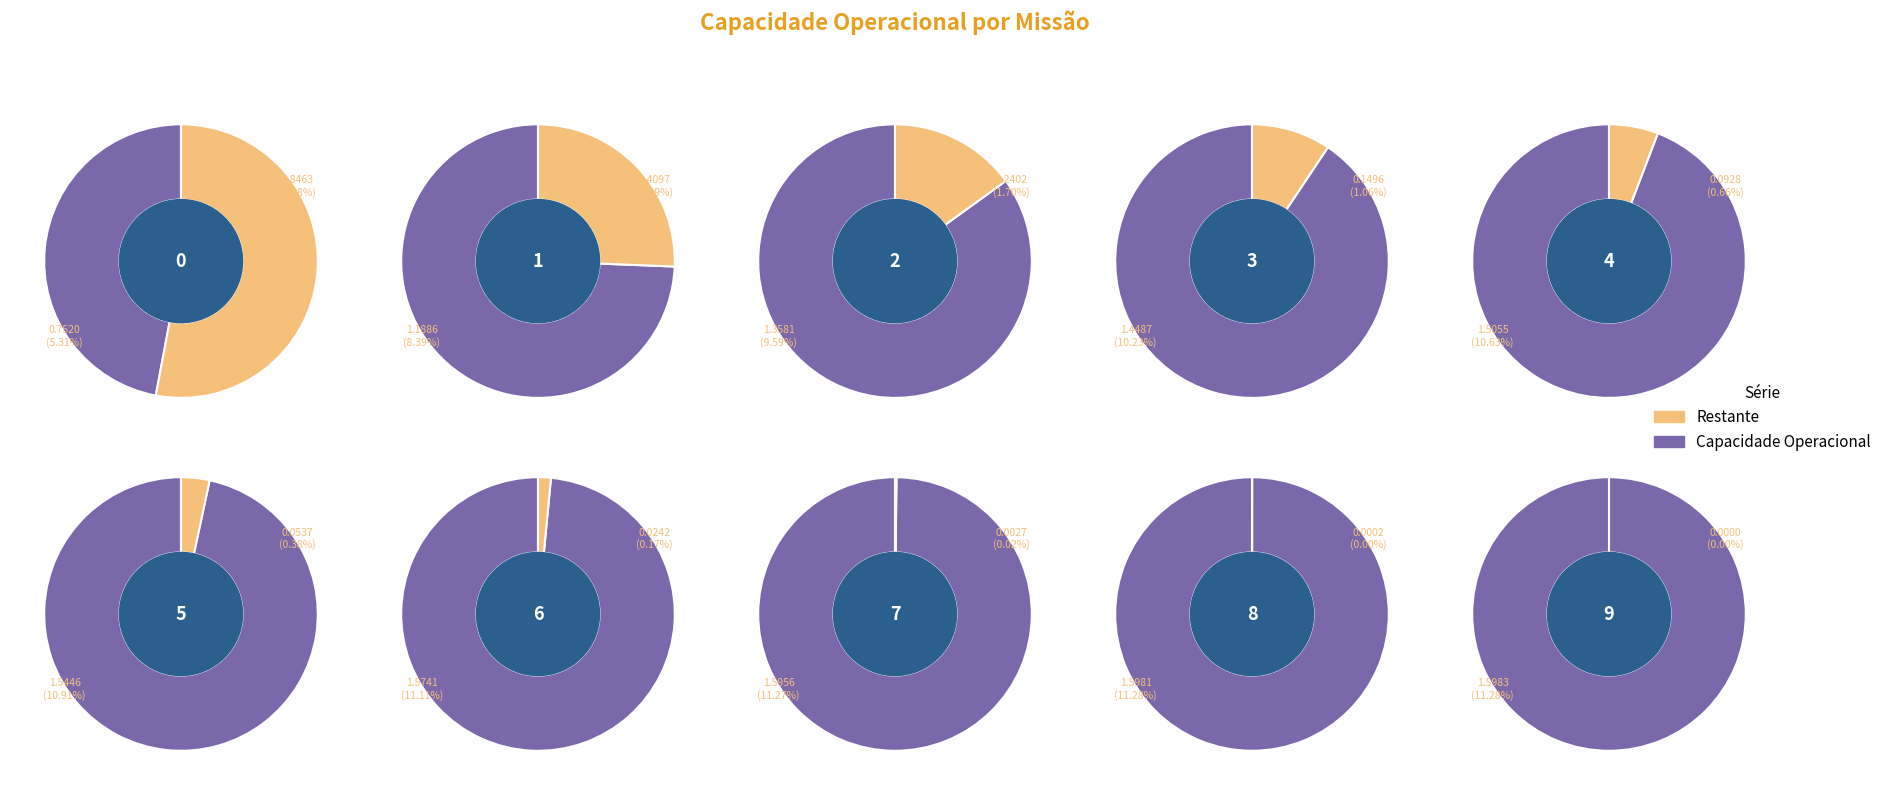

Count the number of slices in the pie.

10